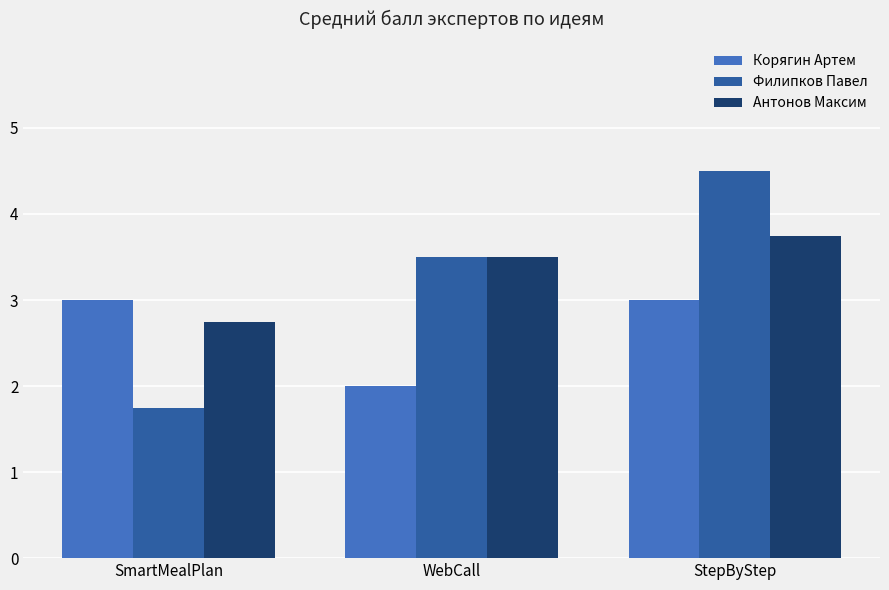

True or false: Филипков Павел has a value of 4.5 at StepByStep.

True